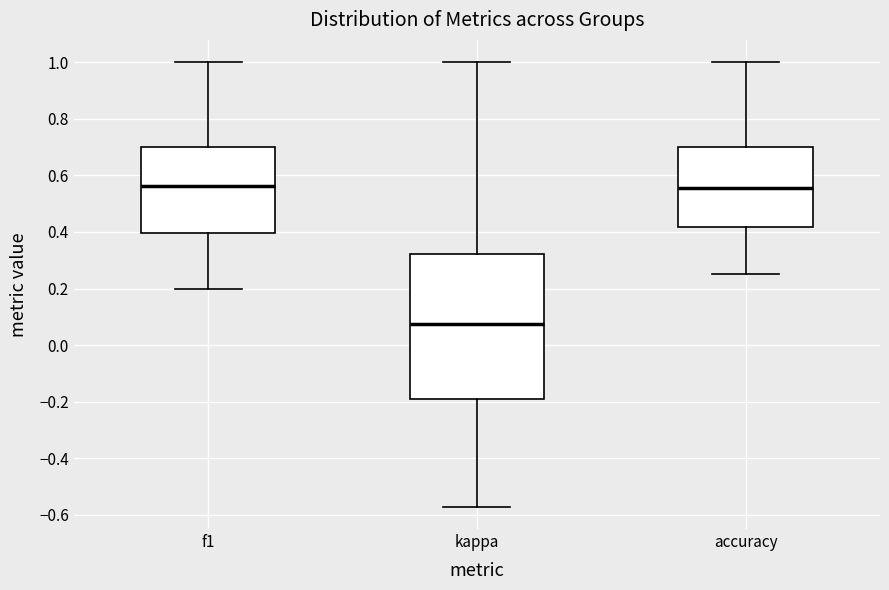

Which box's median line is the lowest?

kappa